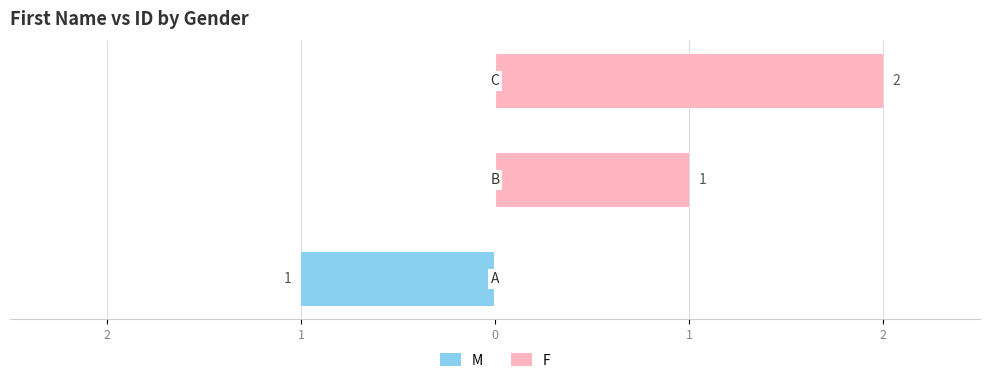

Are the bars horizontal?

Yes